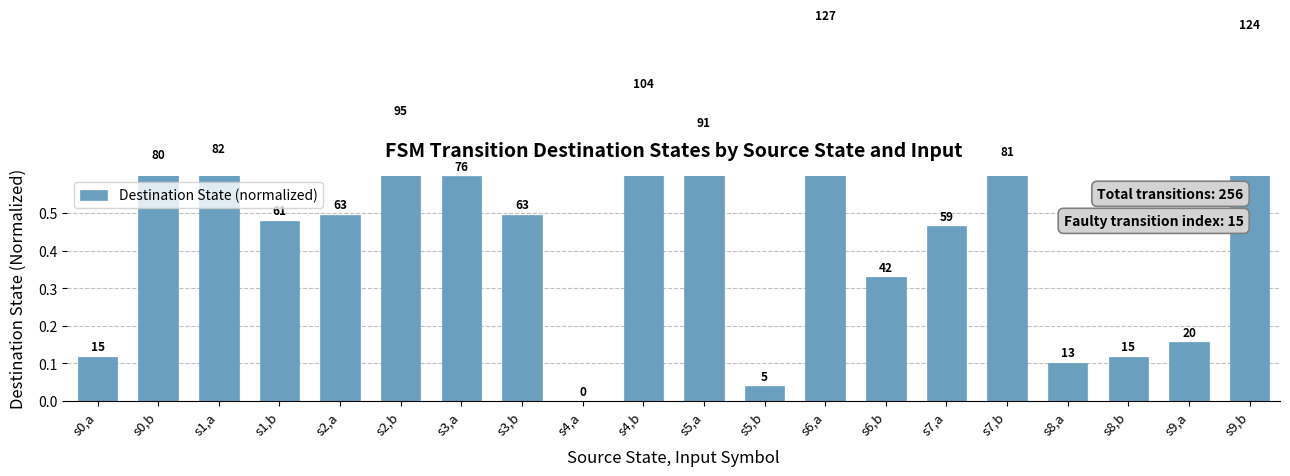

What is the difference between the values at s7,a and s6,b?

0.1